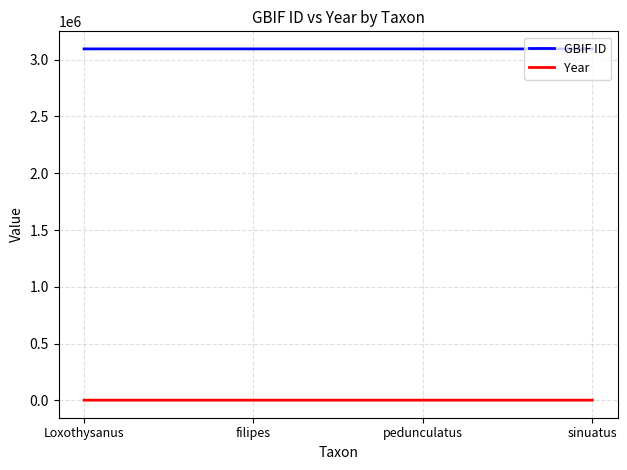

What is the greatest value displayed?

3094589